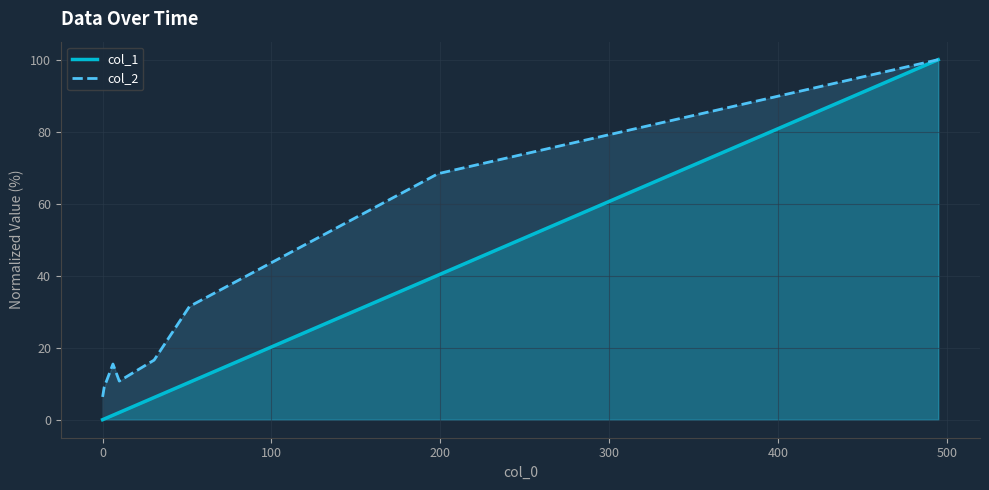

Which series has the largest total across all categories?

col_2